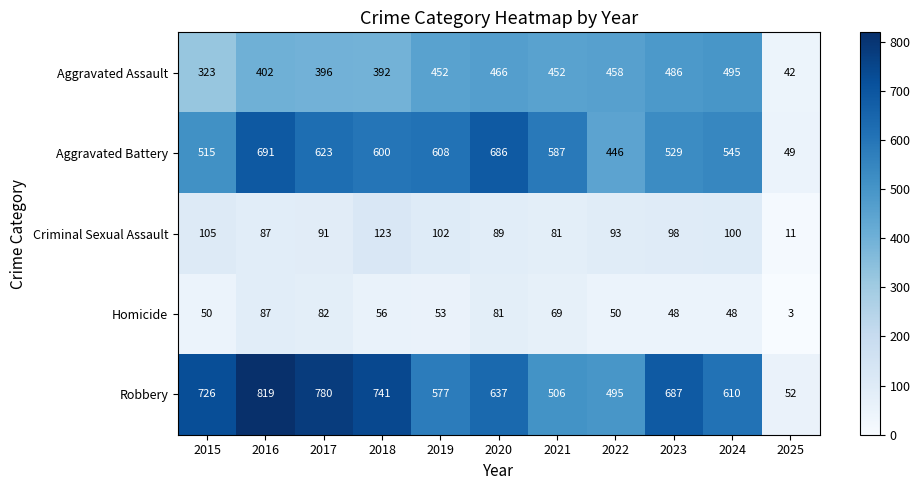

Where is Criminal Sexual Assault nearest to the value 67?

2021